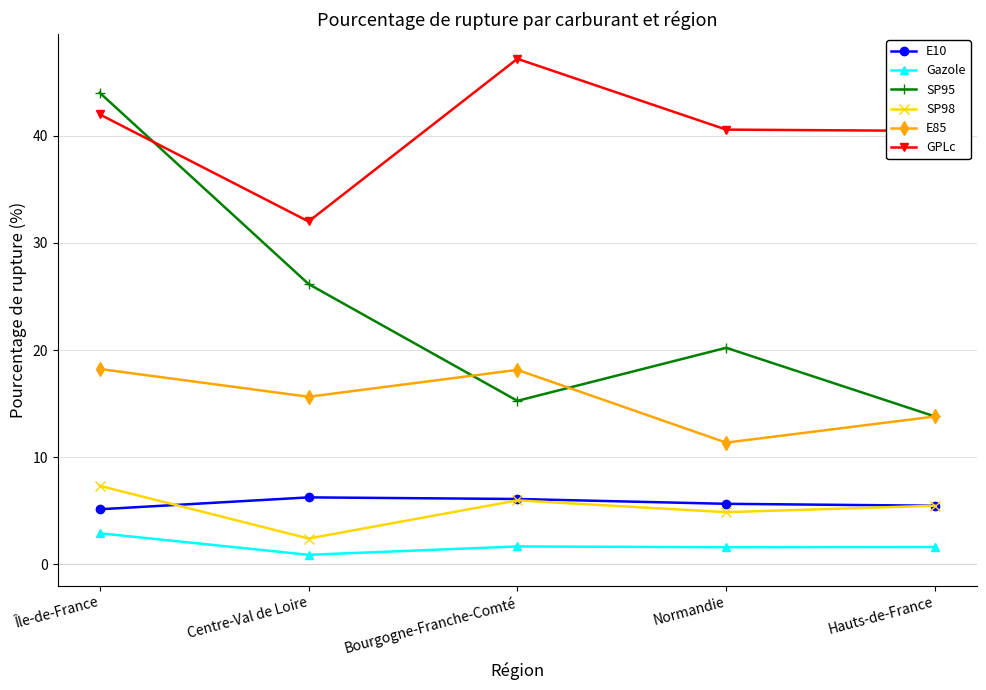

True or false: E85 and Gazole cross at least once.

False